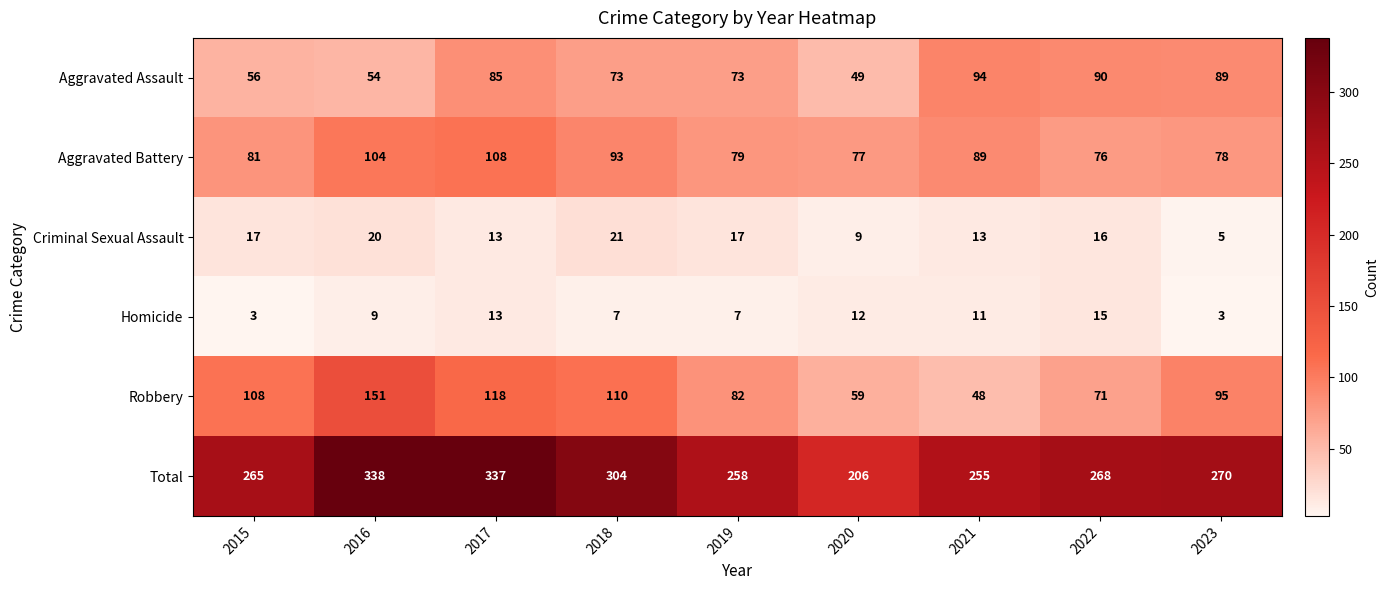

Is it true that Robbery equals 108 at 2015?

True